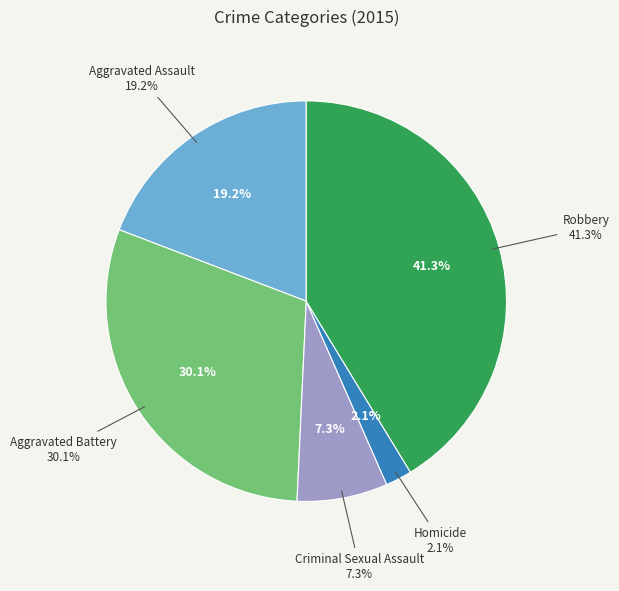

How many slices are in this pie chart?

5